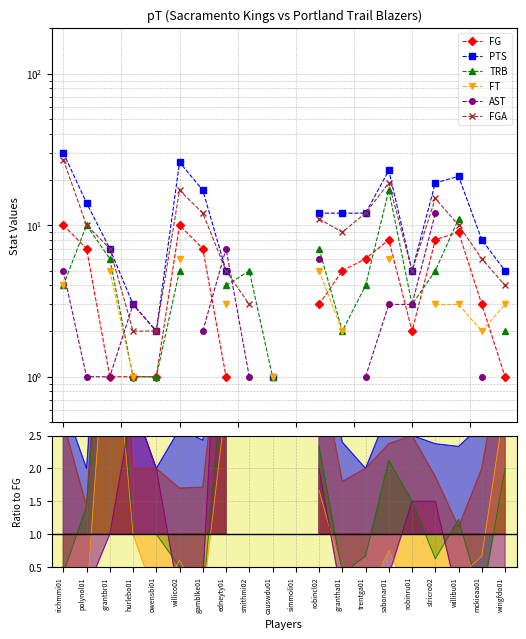

Between grantbr01 and robinru01, which is larger?

robinru01